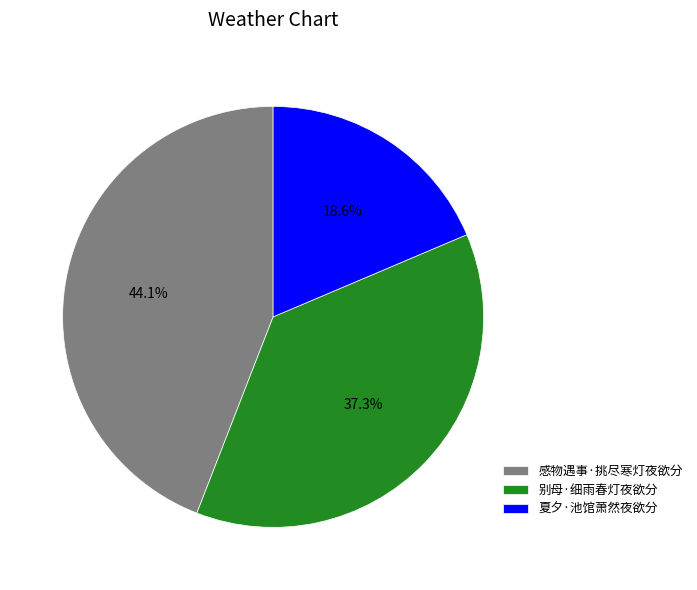

Which category has the biggest portion of the pie?

感物遇事·挑尽寒灯夜欲分